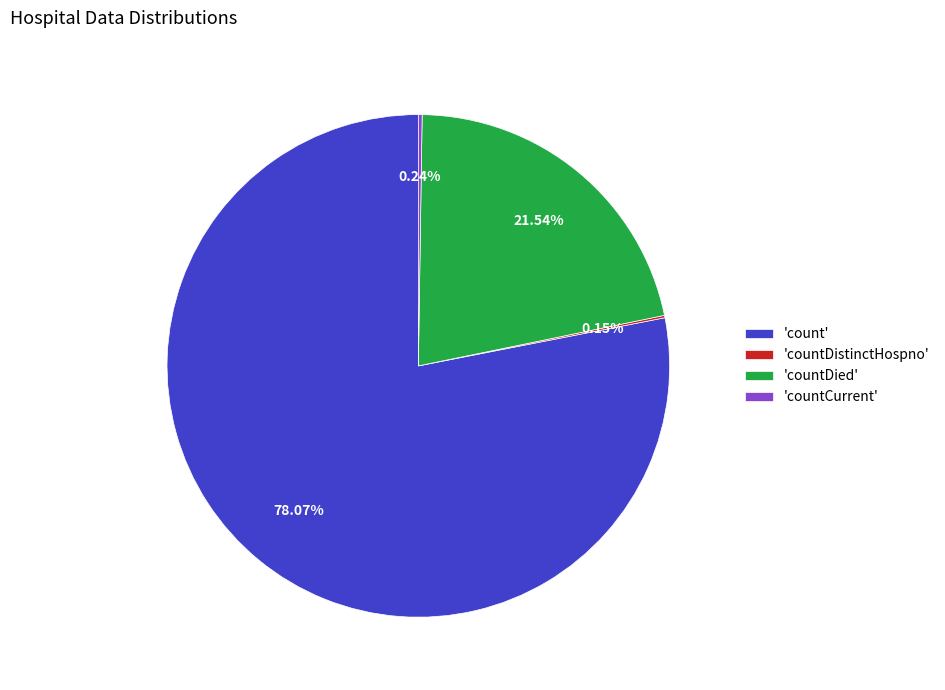

Is the sum of 'count' and 'countDied' greater than half?

Yes